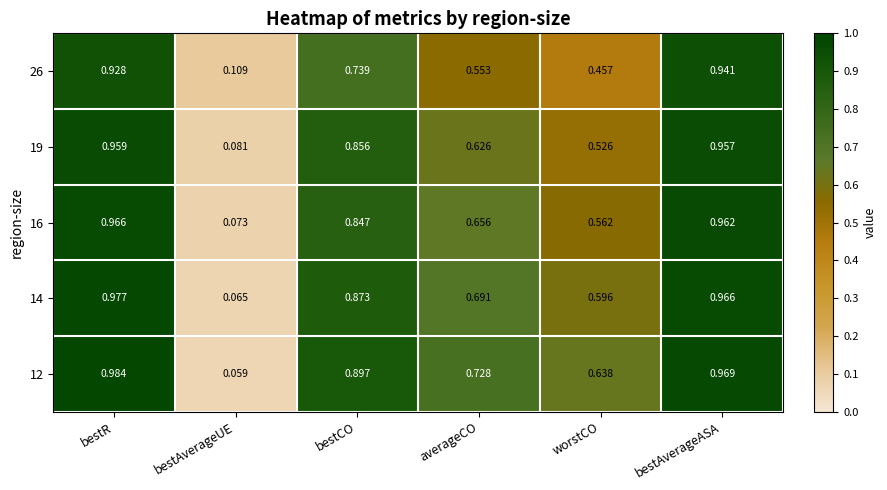

At which label does 12 reach its peak?

bestR